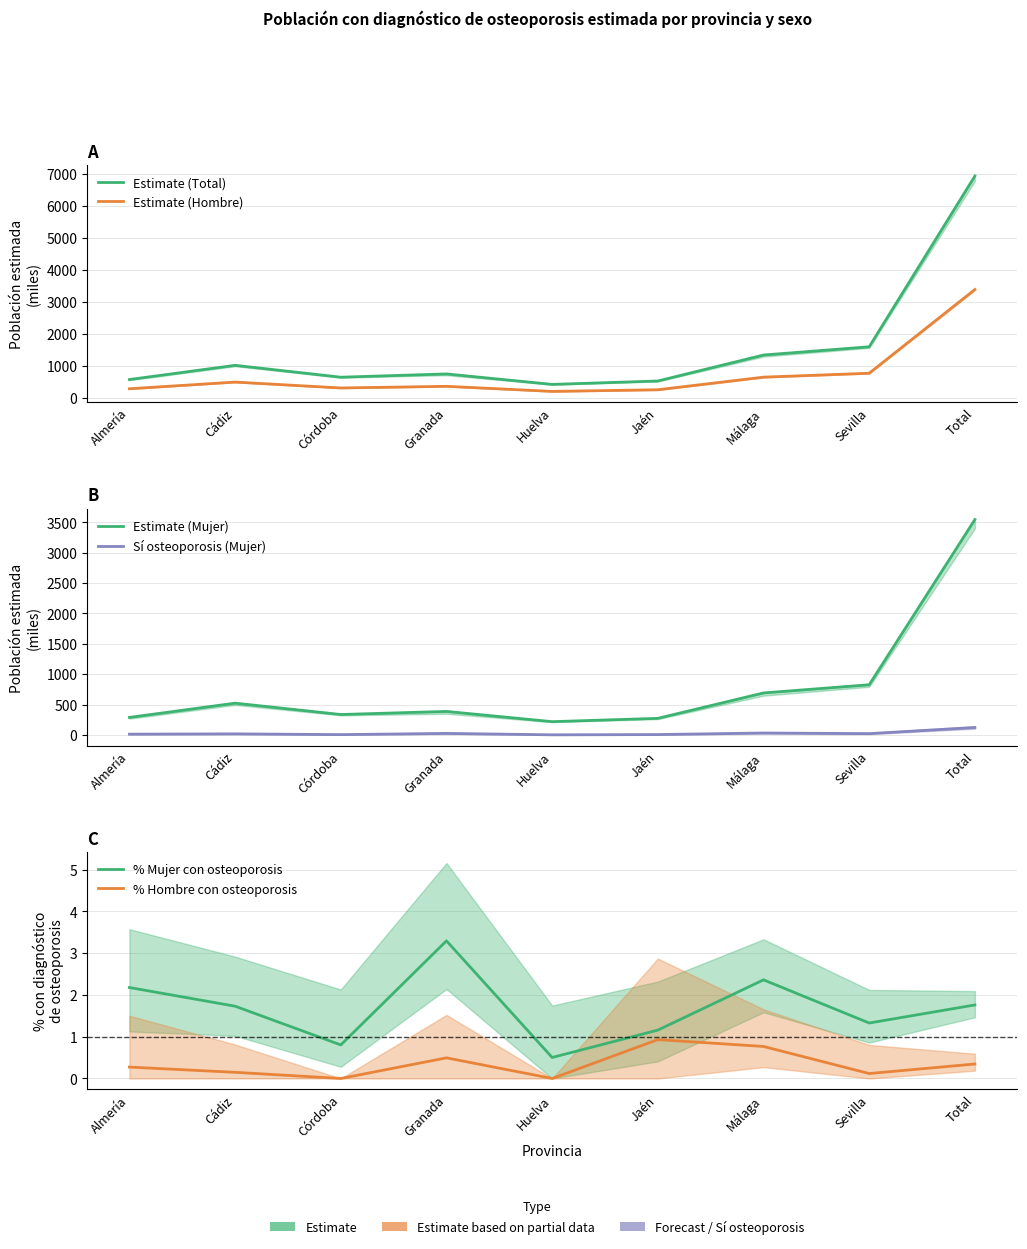

Reading left to right, extract all data points from this chart.

Estimate (Total): Almería=582.5	Cádiz=1025.7	Córdoba=654.9	Granada=757.2	Huelva=429.8	Jaén=536.2	Málaga=1347.9	Sevilla=1604.8	Total=6938.9
Estimate (Hombre): Almería=293.8	Cádiz=502.6	Córdoba=318.6	Granada=370.0	Huelva=211.2	Jaén=263.1	Málaga=656.6	Sevilla=778.6	Total=3394.3
Estimate (Mujer): Almería=288.7	Cádiz=523.1	Córdoba=336.3	Granada=387.3	Huelva=218.6	Jaén=273.1	Málaga=691.3	Sevilla=826.2	Total=3544.5
Sí osteoporosis (Mujer): Almería=12.7	Cádiz=17.8	Córdoba=5.3	Granada=25.0	Huelva=2.2	Jaén=6.2	Málaga=31.8	Sevilla=21.3	Total=122.2
% Mujer con osteoporosis: Almería=2.2	Cádiz=1.7	Córdoba=0.8	Granada=3.3	Huelva=0.5	Jaén=1.2	Málaga=2.4	Sevilla=1.3	Total=1.8
% Hombre con osteoporosis: Almería=0.3	Cádiz=0.1	Córdoba=0.0	Granada=0.5	Huelva=0.0	Jaén=0.9	Málaga=0.8	Sevilla=0.1	Total=0.3